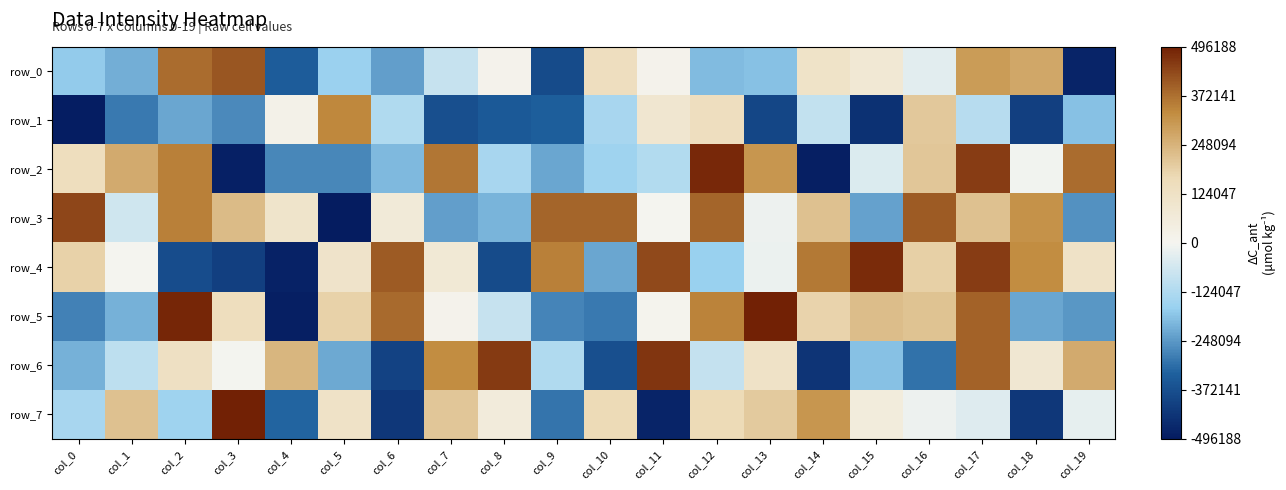

What is the total value across all series at col_18?

-68339.0